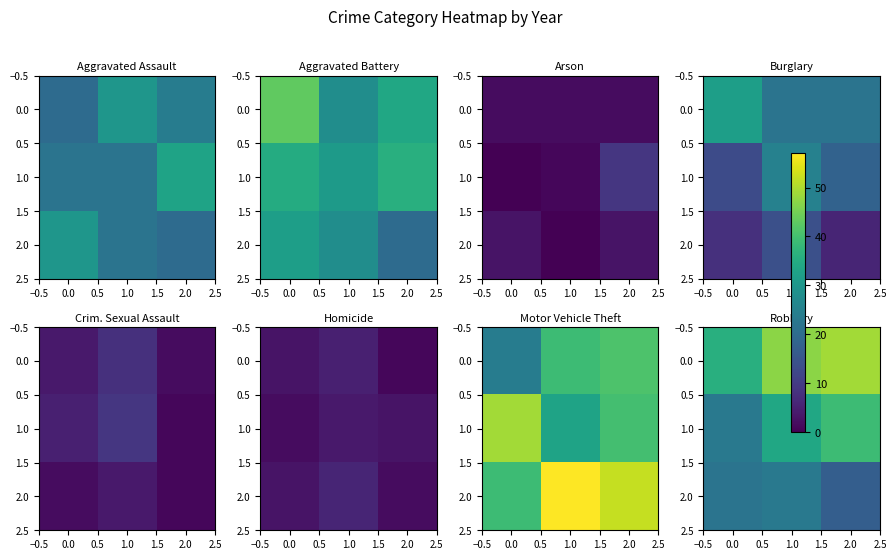

The 0.0 series shows 49 at 2.0. True or false?

True